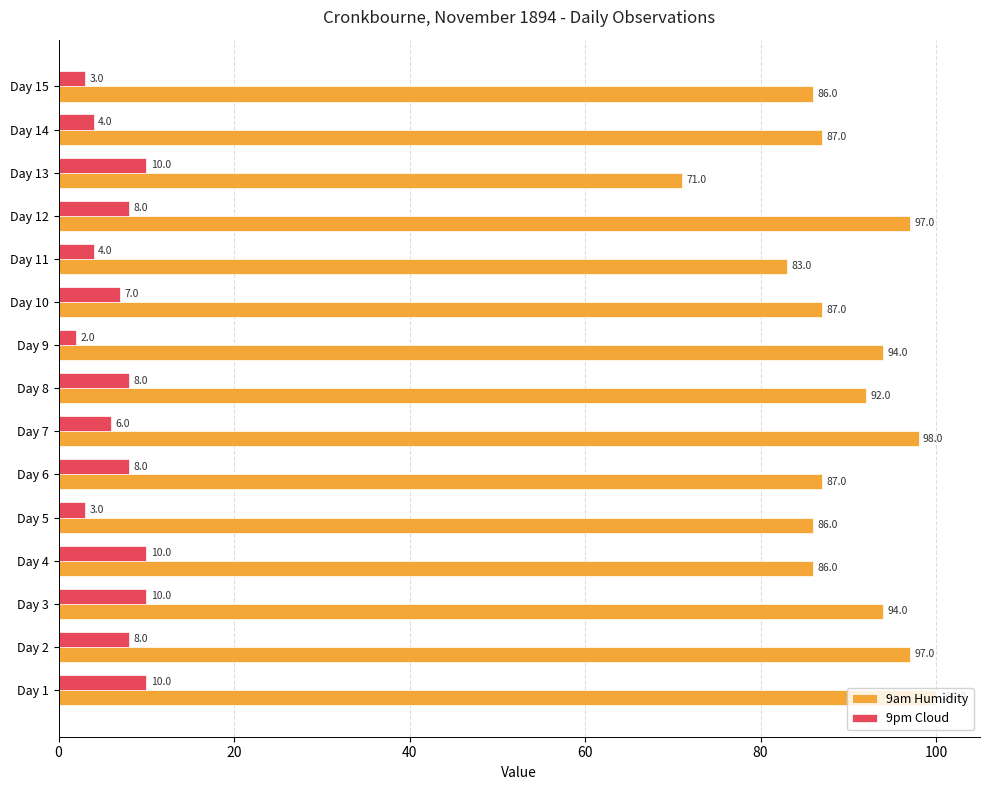

What is the maximum value for 9am Humidity?

100